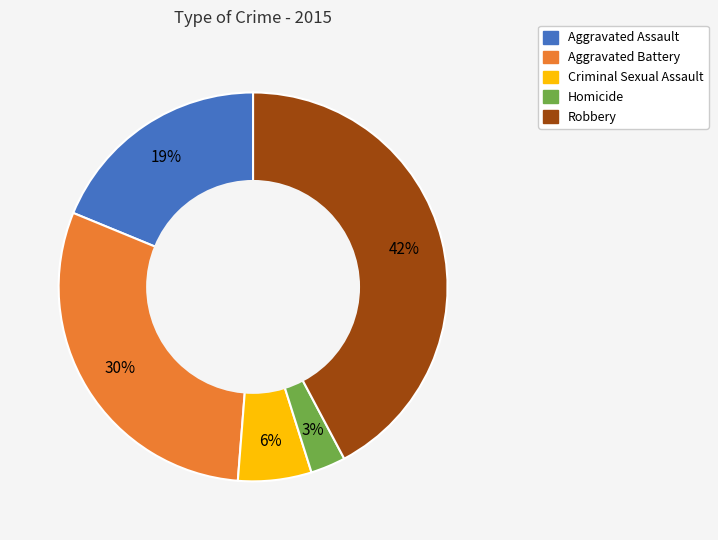

Combined, do Homicide and Robbery account for over 50%?

No